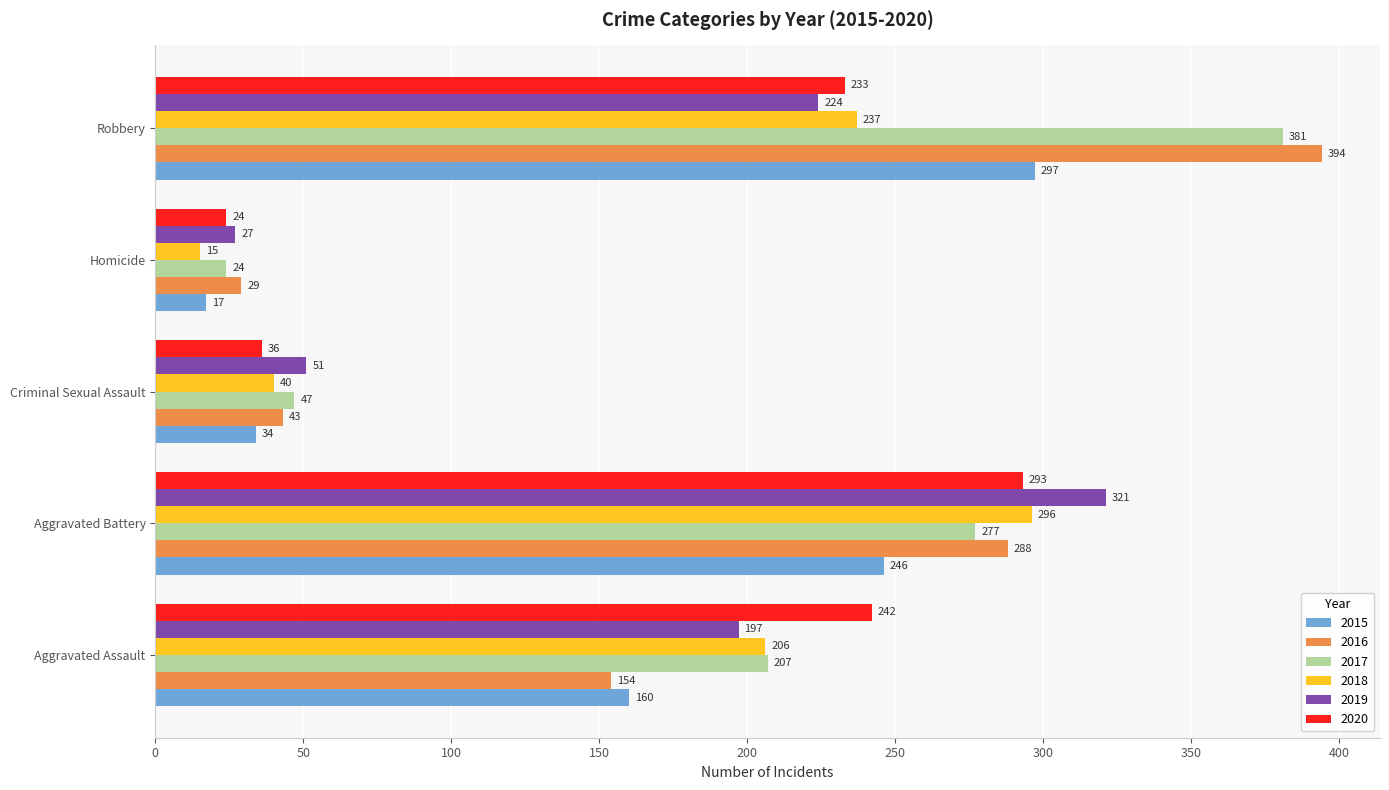

Count the number of categories in the chart.

5